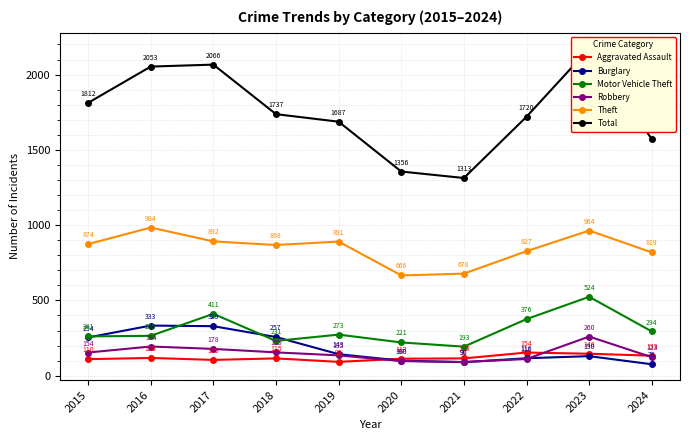

What is the minimum value for Robbery?

91